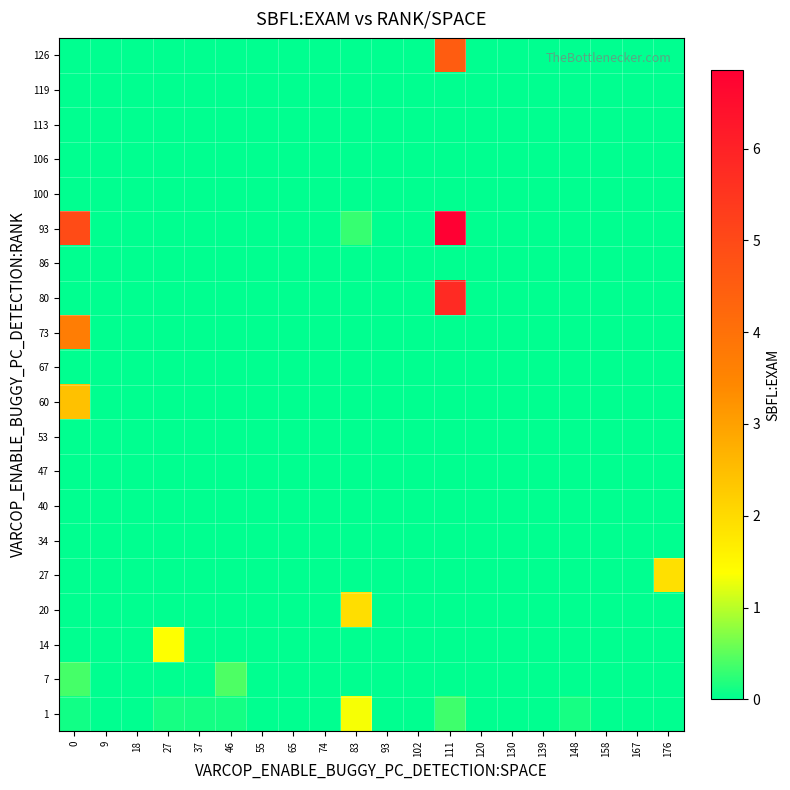

Between 83 and 176, which is larger?

83